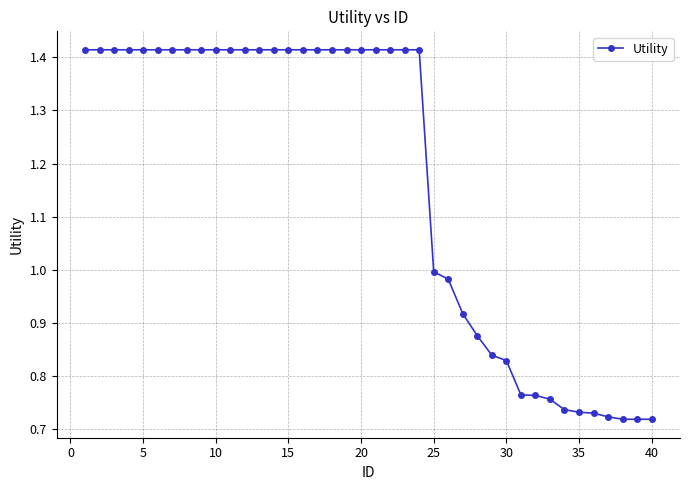

How many series are shown in this chart?

1